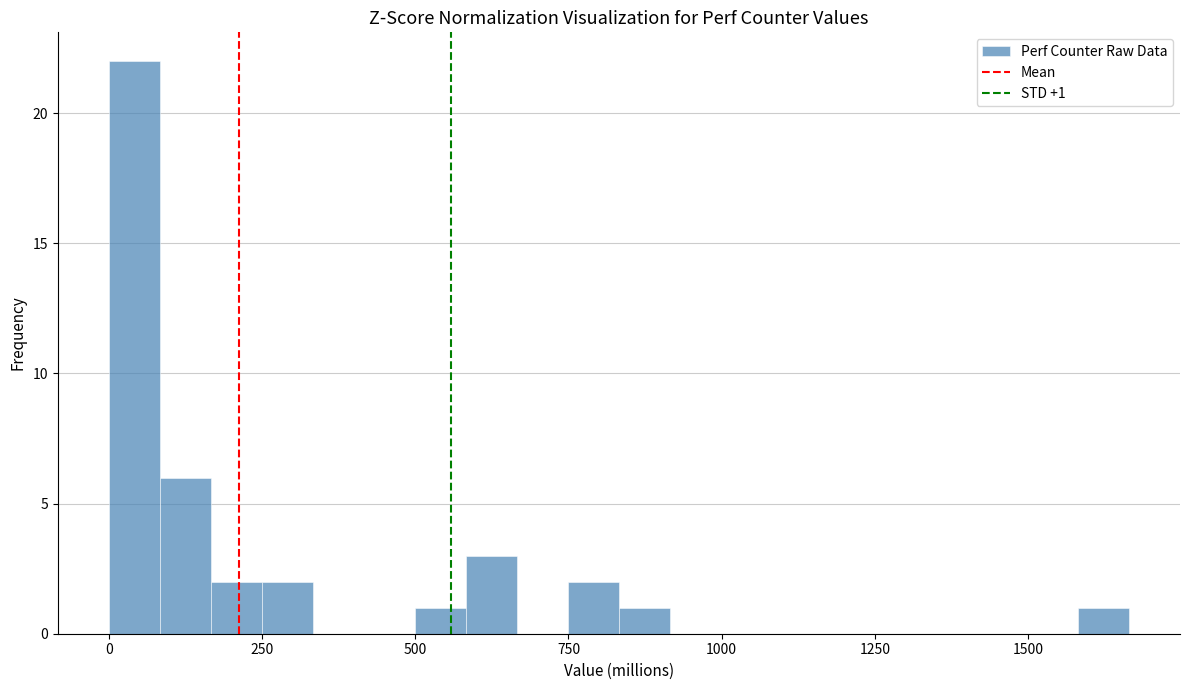

Around what value on the x-axis is the tallest bar? Give the approximate position of its centre, as read against the axis.

50